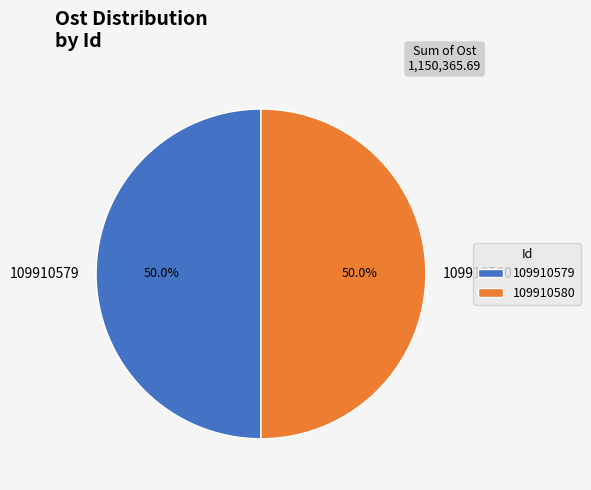

Do 109910579 and 109910580 together represent more than half of the pie?

Yes